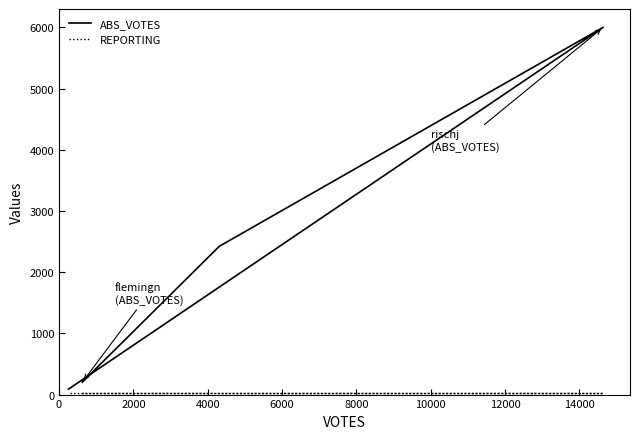

Reading left to right, list all the values displayed in this chart.

ABS_VOTES: 203	2423	6001	89
REPORTING: 29	29	29	29